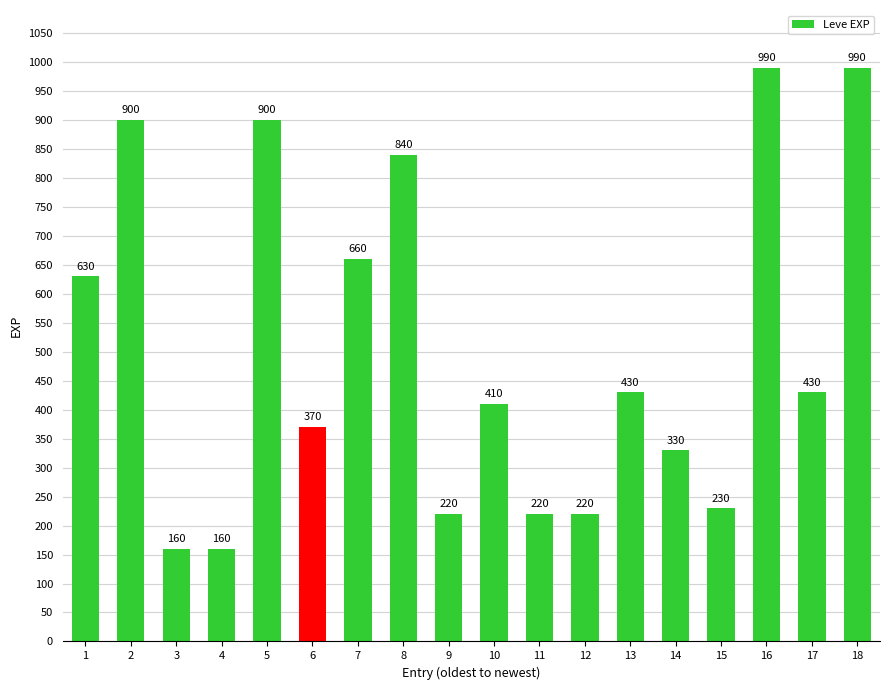

How many data points does each series have?

18